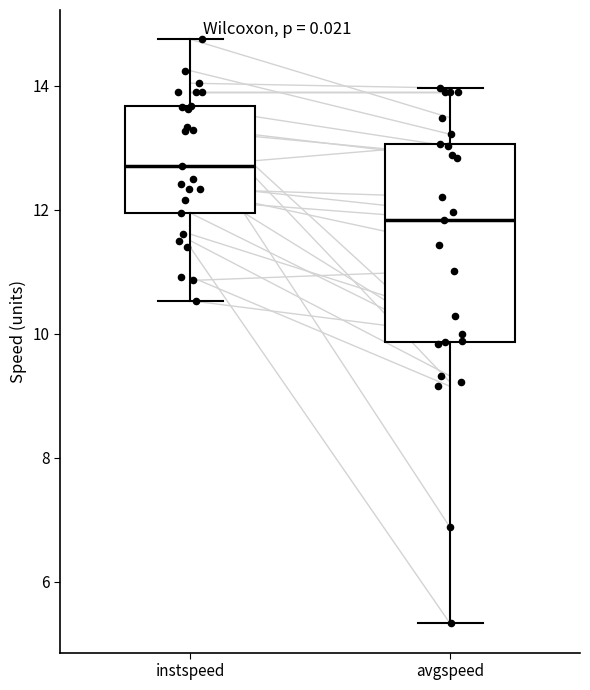

Which box has the highest median line?

instspeed